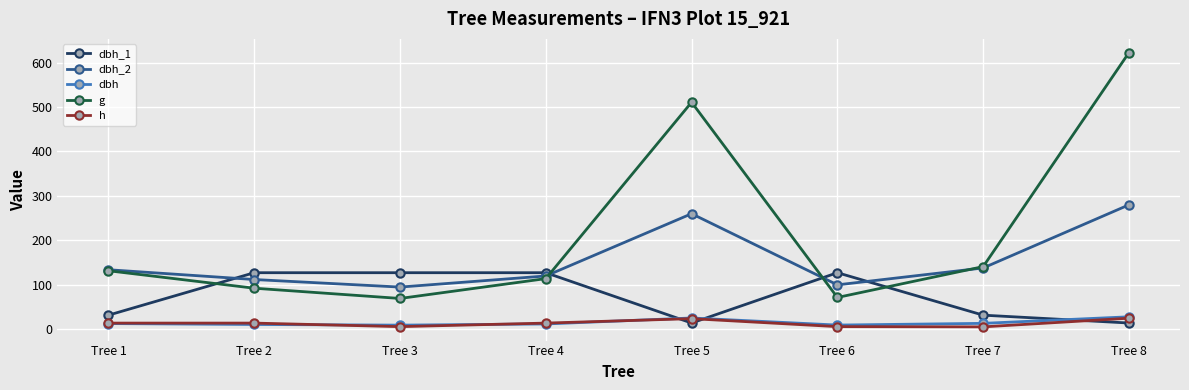

The value of g at Tree 5 is 700.2. True or false?

False